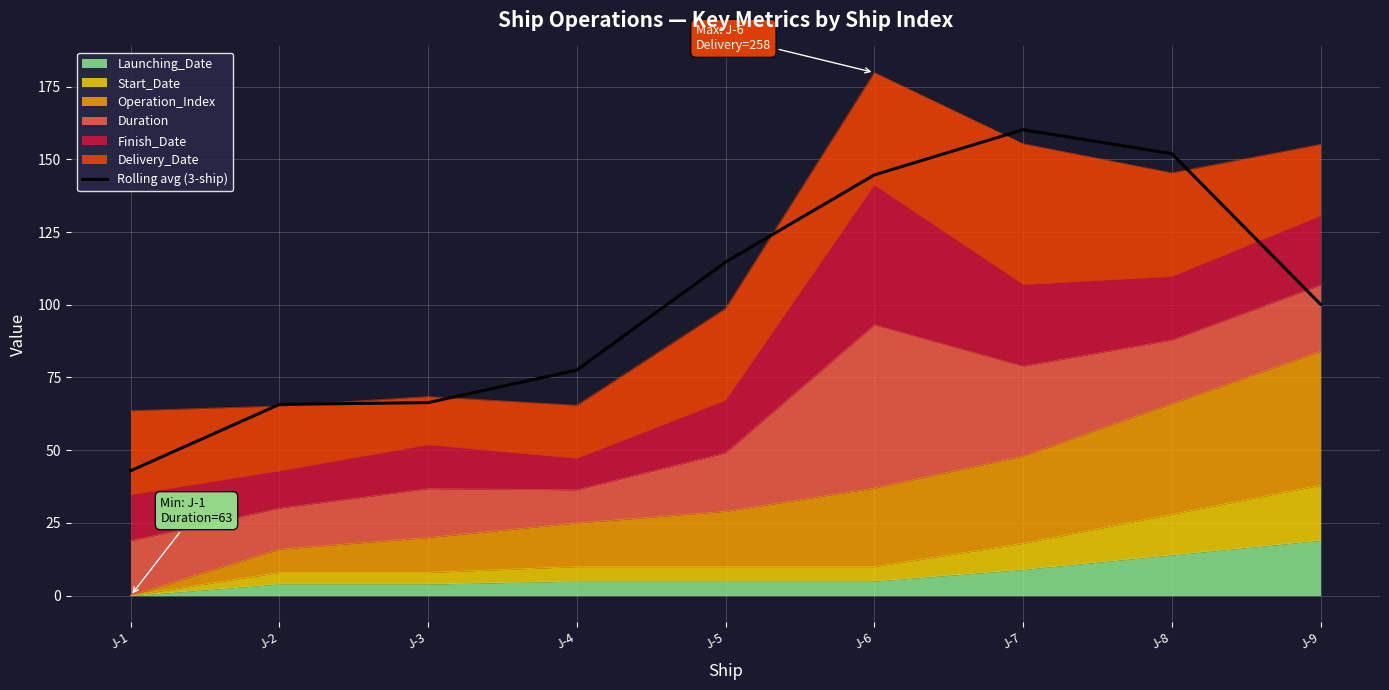

True or false: there are more than 0 points higher than both neighbors.

True